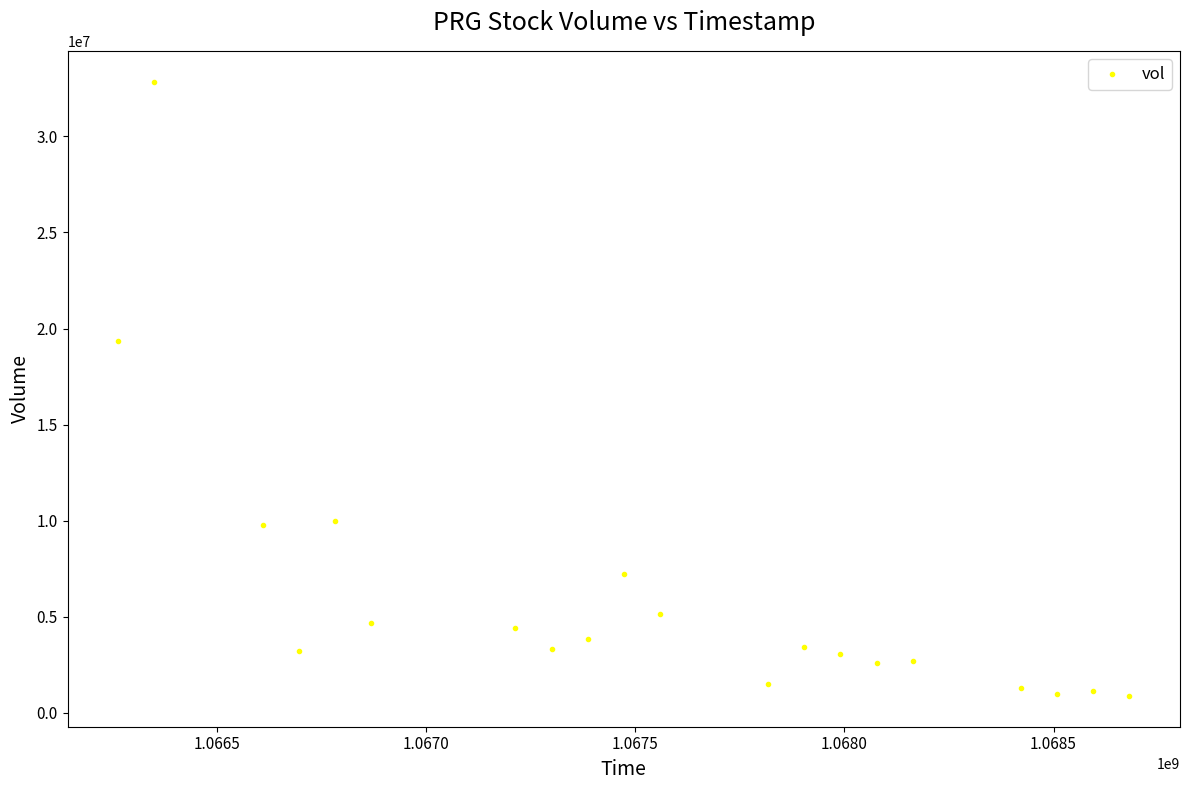

What Y value in the scatter plot is closest to 16864830?

19354556